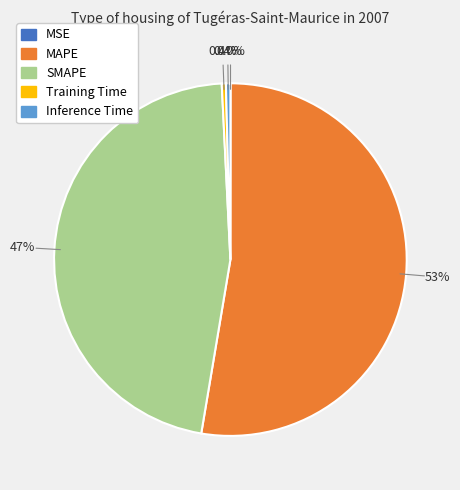

What percentage do MAPE and SMAPE together represent?

99.2%